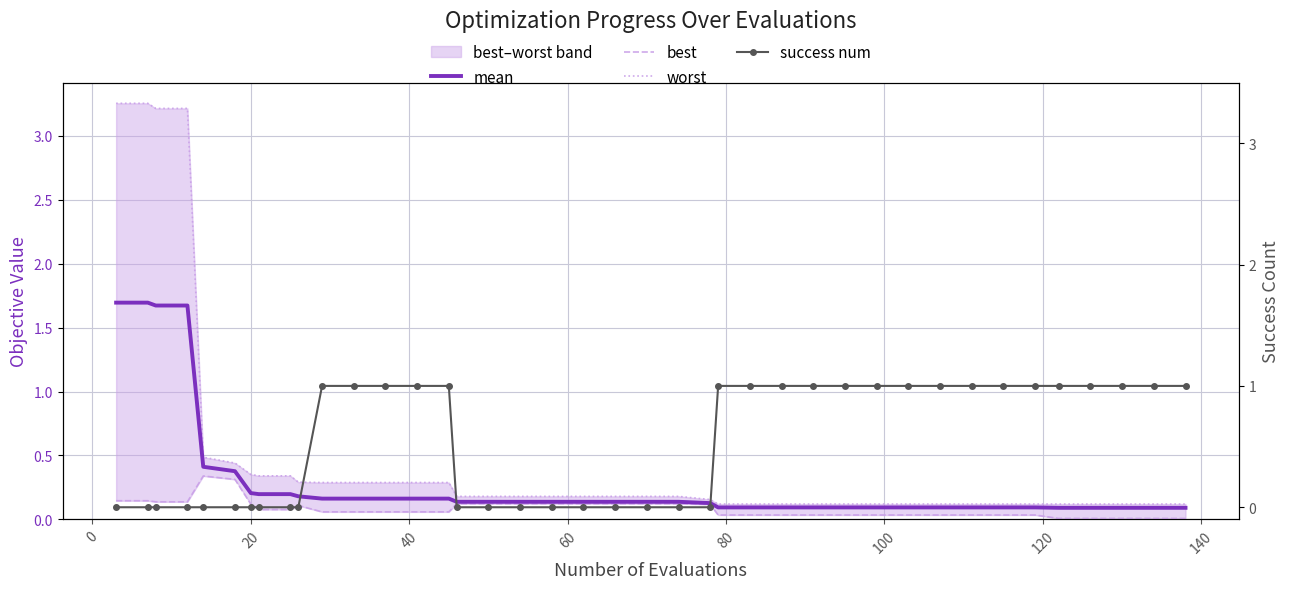

Is the value of mean at 160 greater than the value of success num at 35?

No